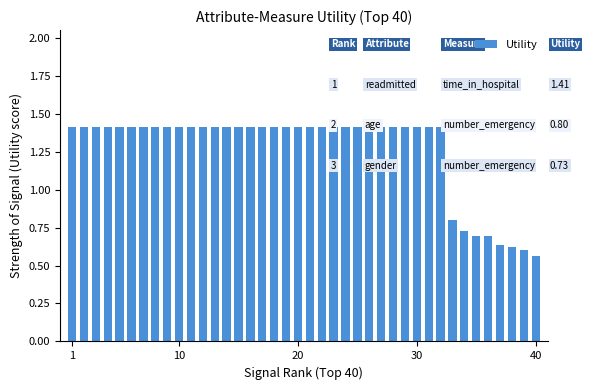

The value at 20 is 0.5. True or false?

False